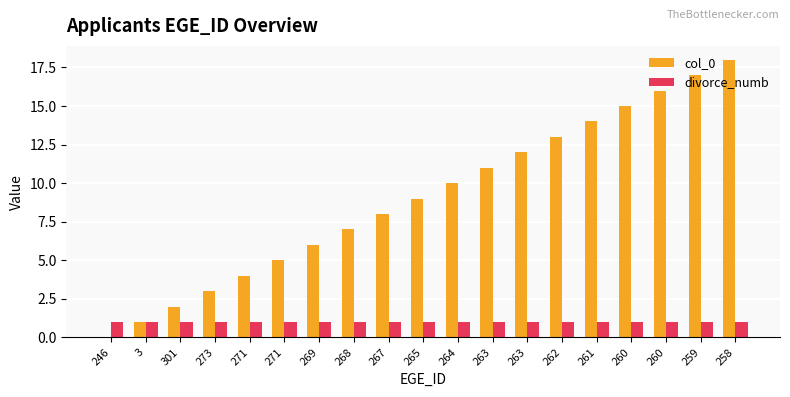

Does the chart contain stacked bars?

No